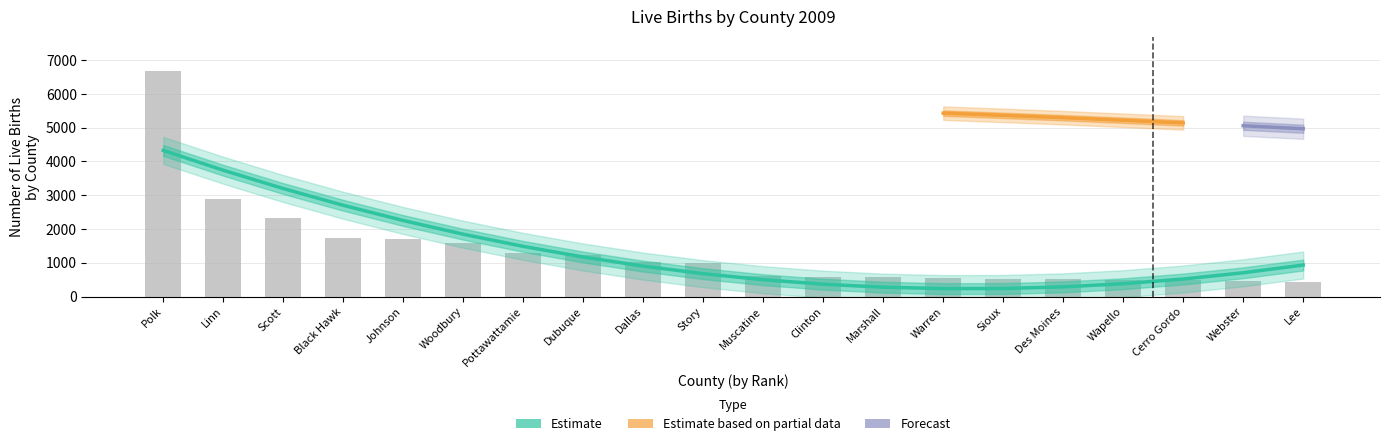

Reading left to right, extract all data points from this chart.

6690	2900	2339	1746	1711	1600	1303	1217	1014	990	596	589	589	537	522	518	504	477	449	439